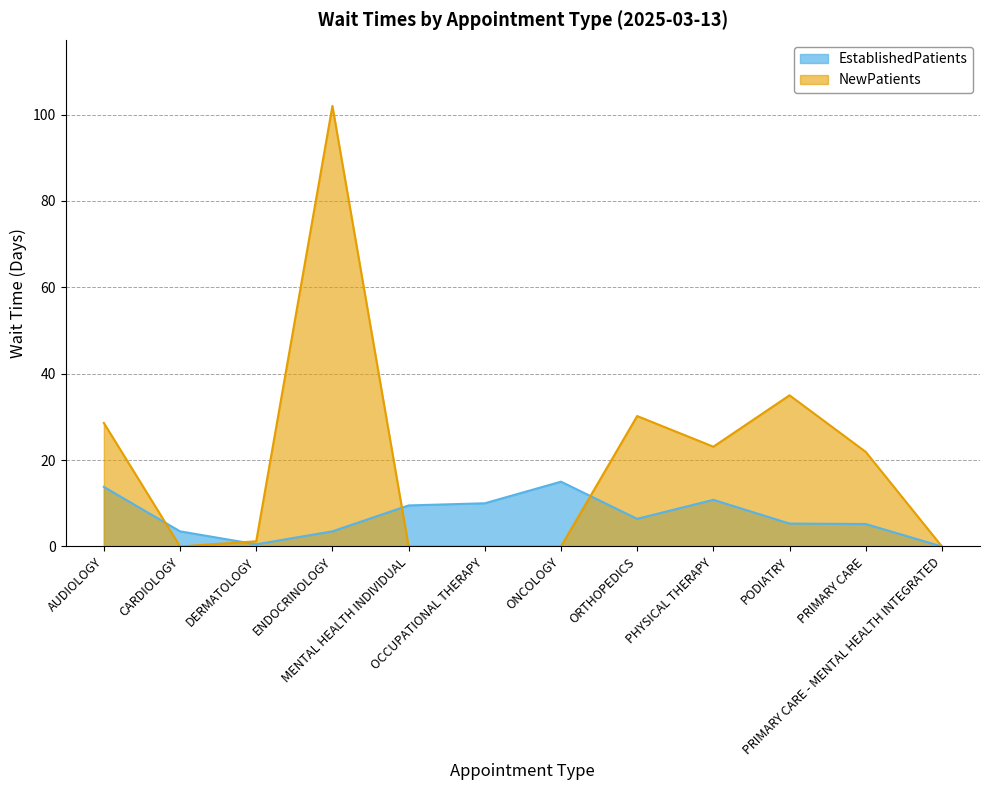

At which label does EstablishedPatients first exceed 6?

AUDIOLOGY